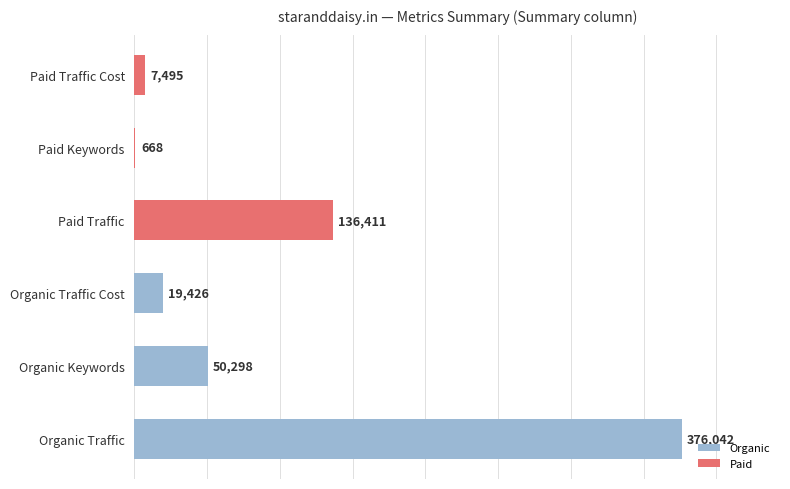

Which has a higher value, Paid Keywords or Paid Traffic?

Paid Traffic